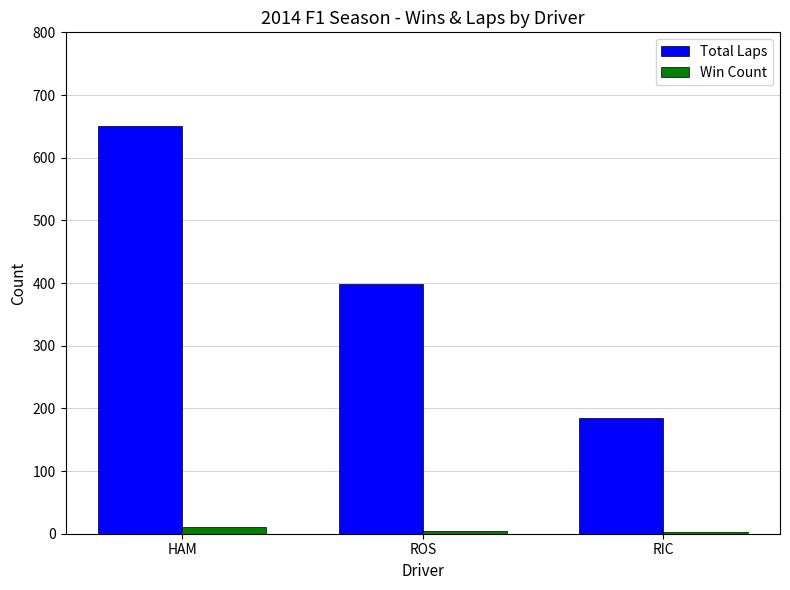

What is the minimum value shown in the chart?

3